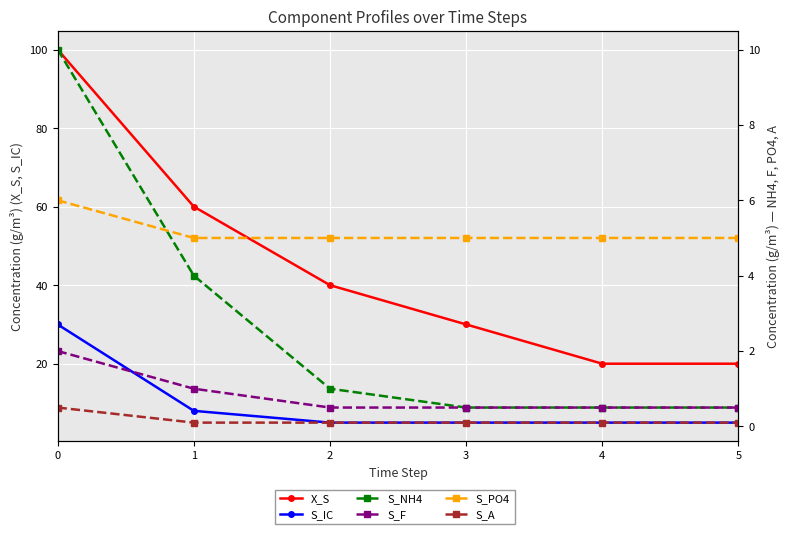

What is the highest value of the S_IC series?

30.0